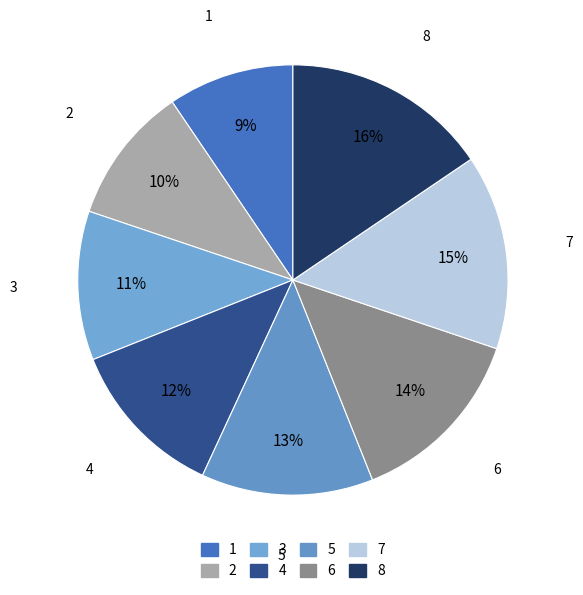

To the nearest percent, what is the difference between the 8 and 5 slice percentages?

3%